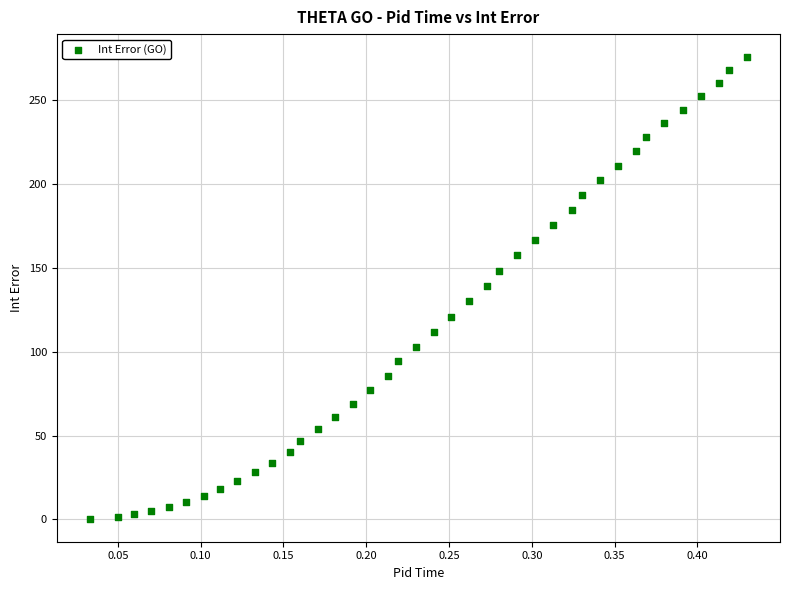

What is the range of X values (max minus min)?

0.4